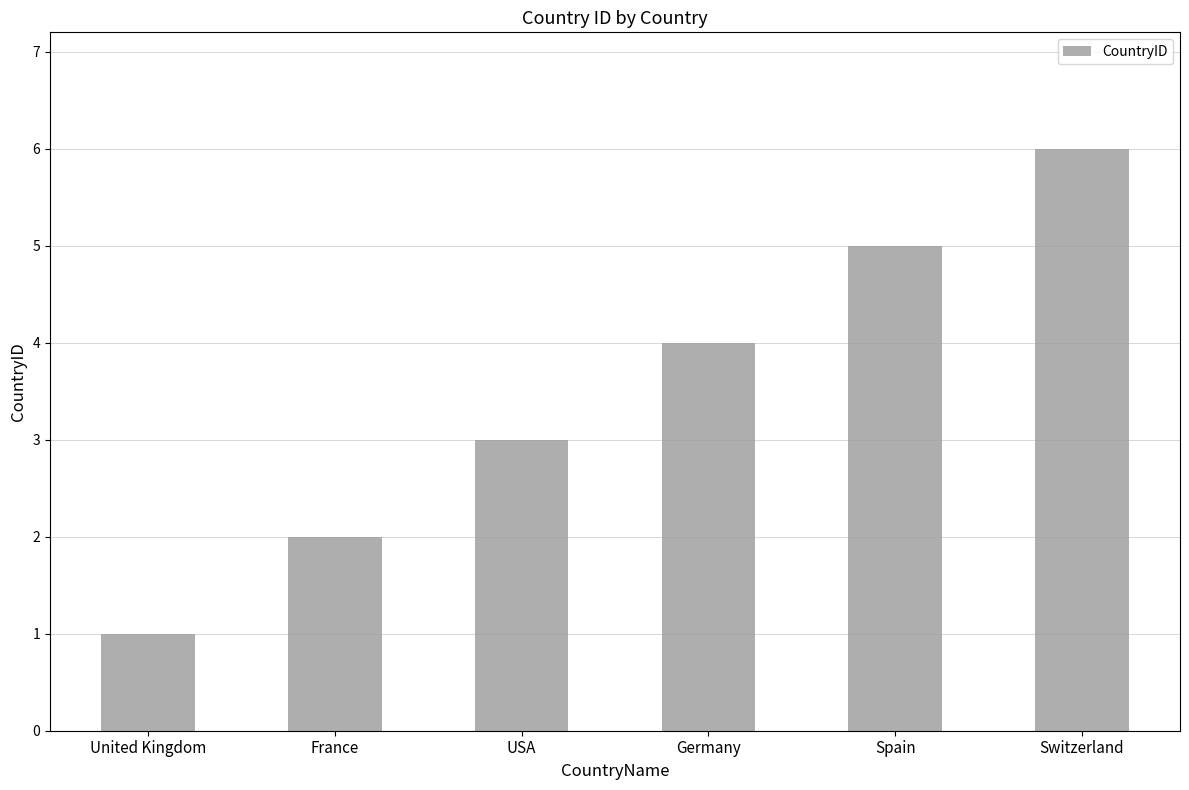

What is the value of the 5th bar from the left?

5